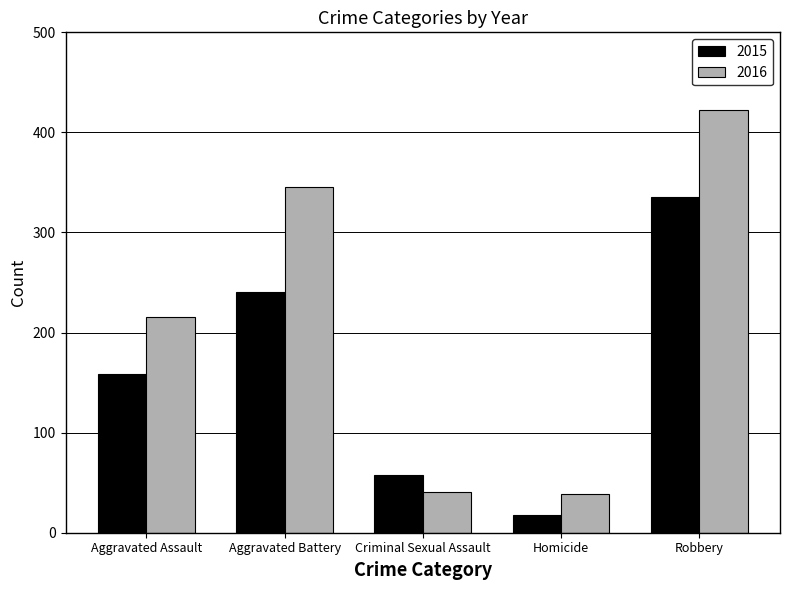

What is the value of the 2016 bar at the 4th from the left?

39